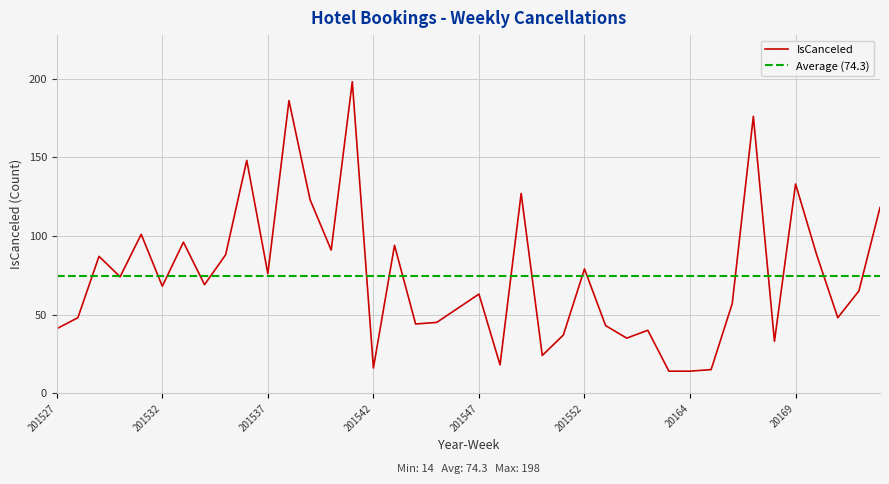

What is the average value?

74